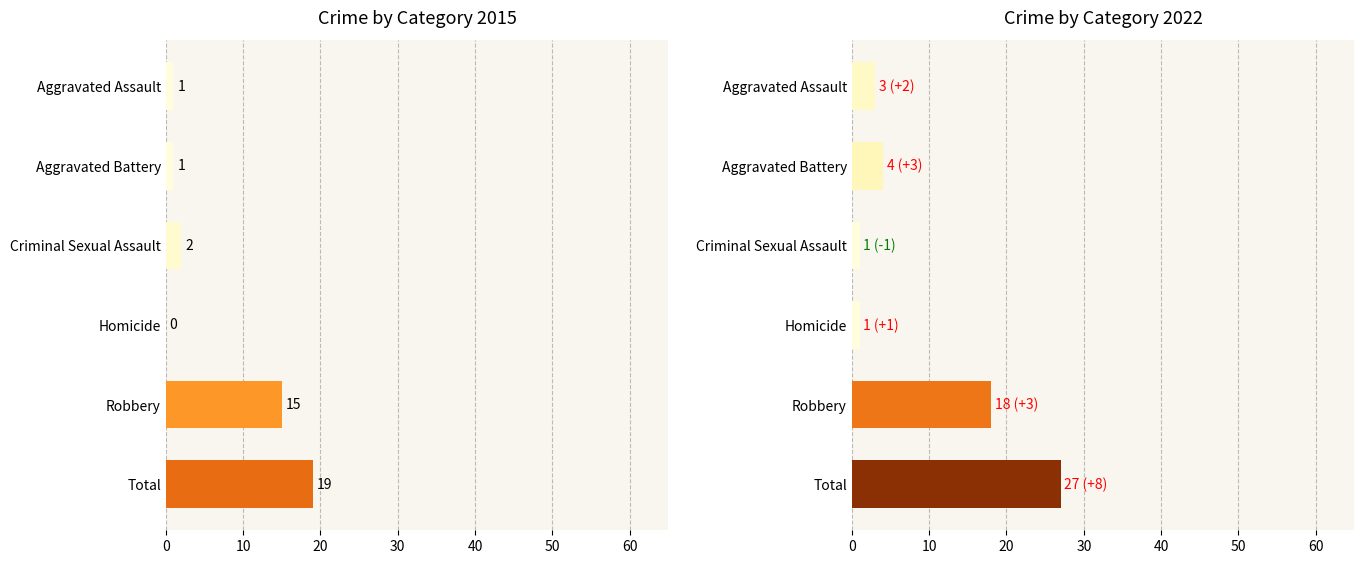

Which series has the largest range (max minus min)?

2022